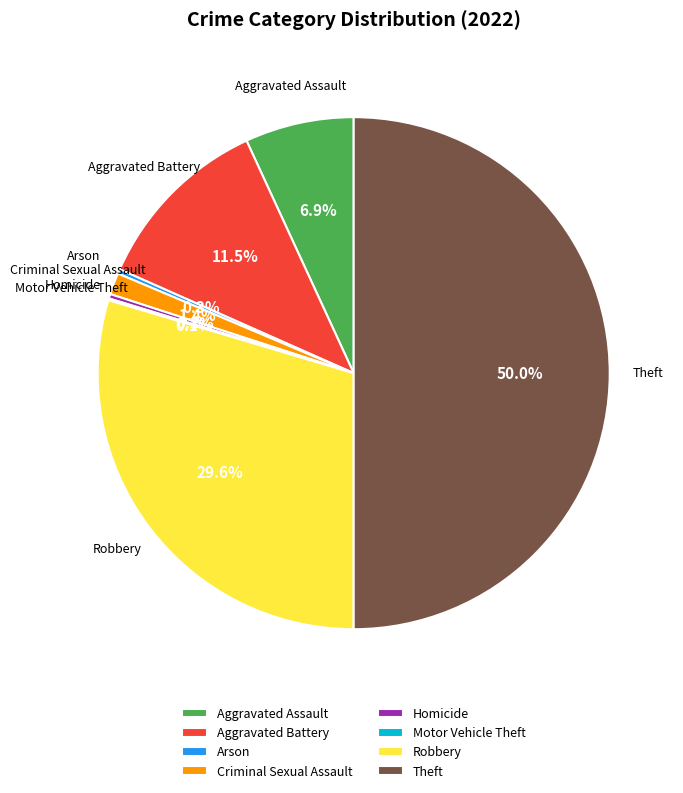

What portion of the pie excludes Criminal Sexual Assault?

98.6%